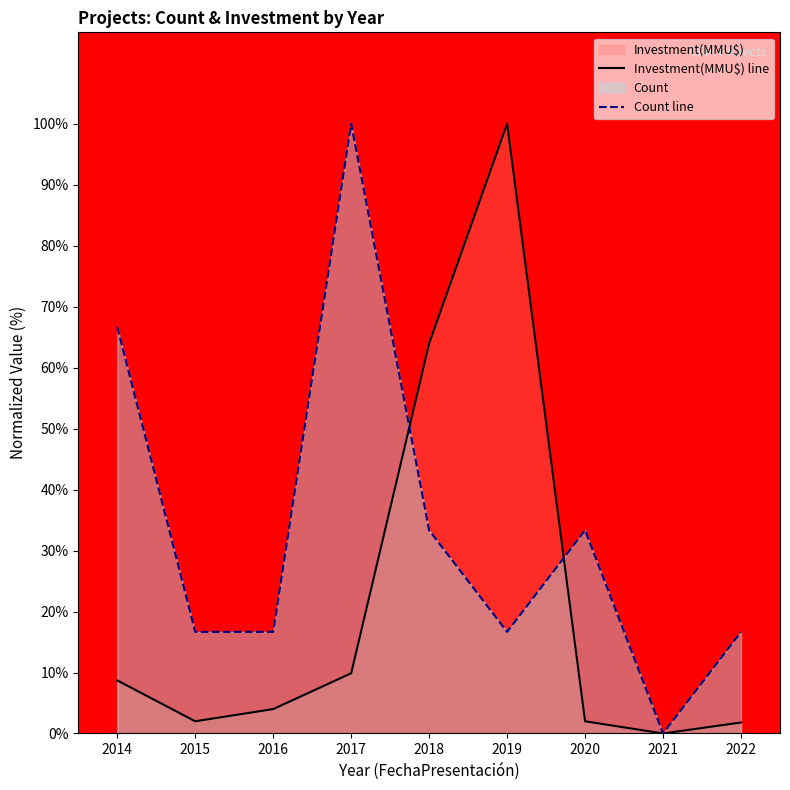

Where is the first local maximum for Count line?

2017